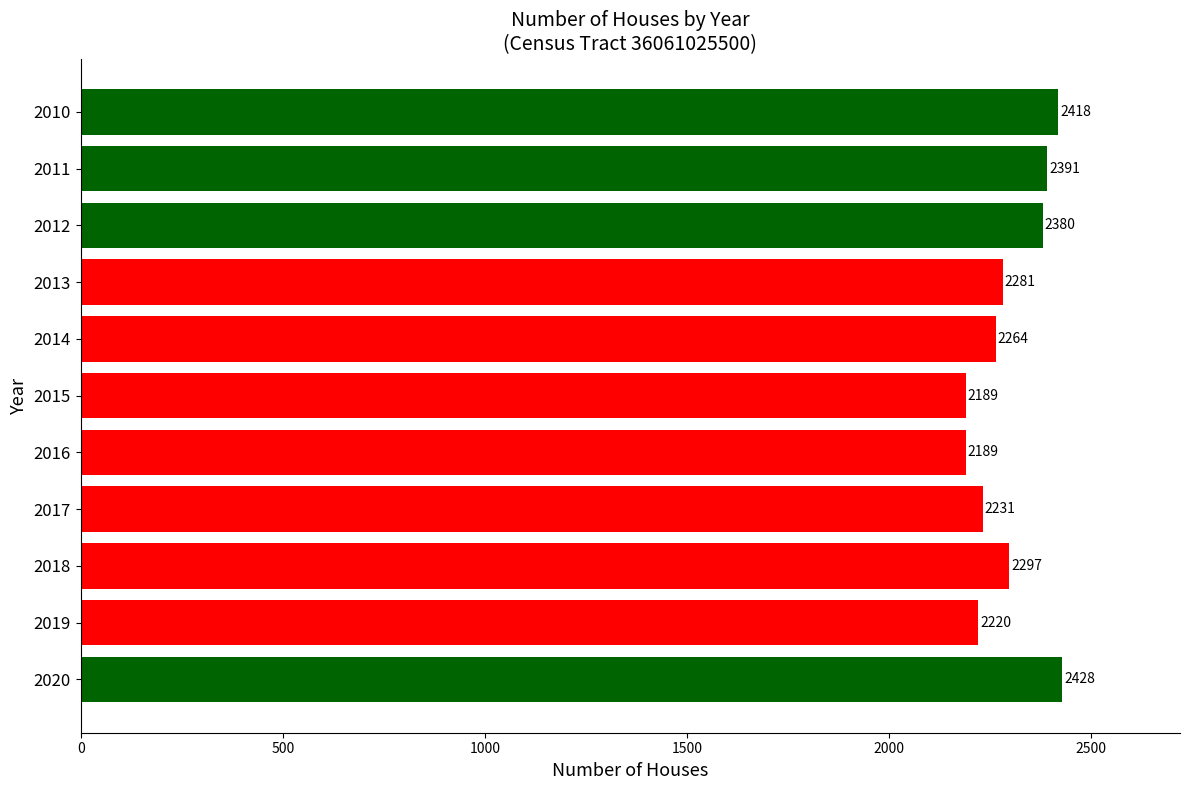

What is the value of the 8th bar from the top?

2231